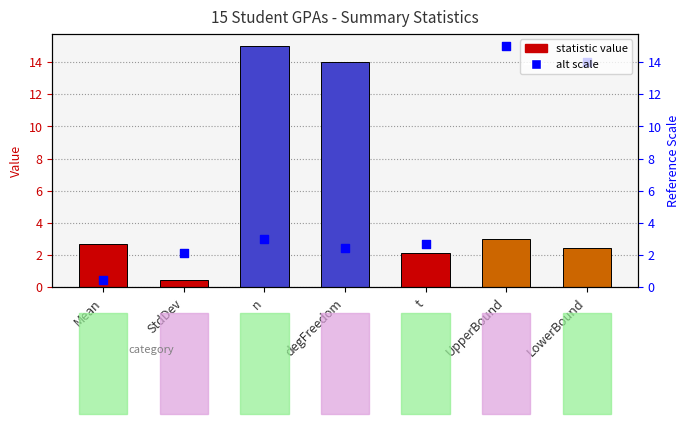

Which series contains the highest Y value?

Statistic Value